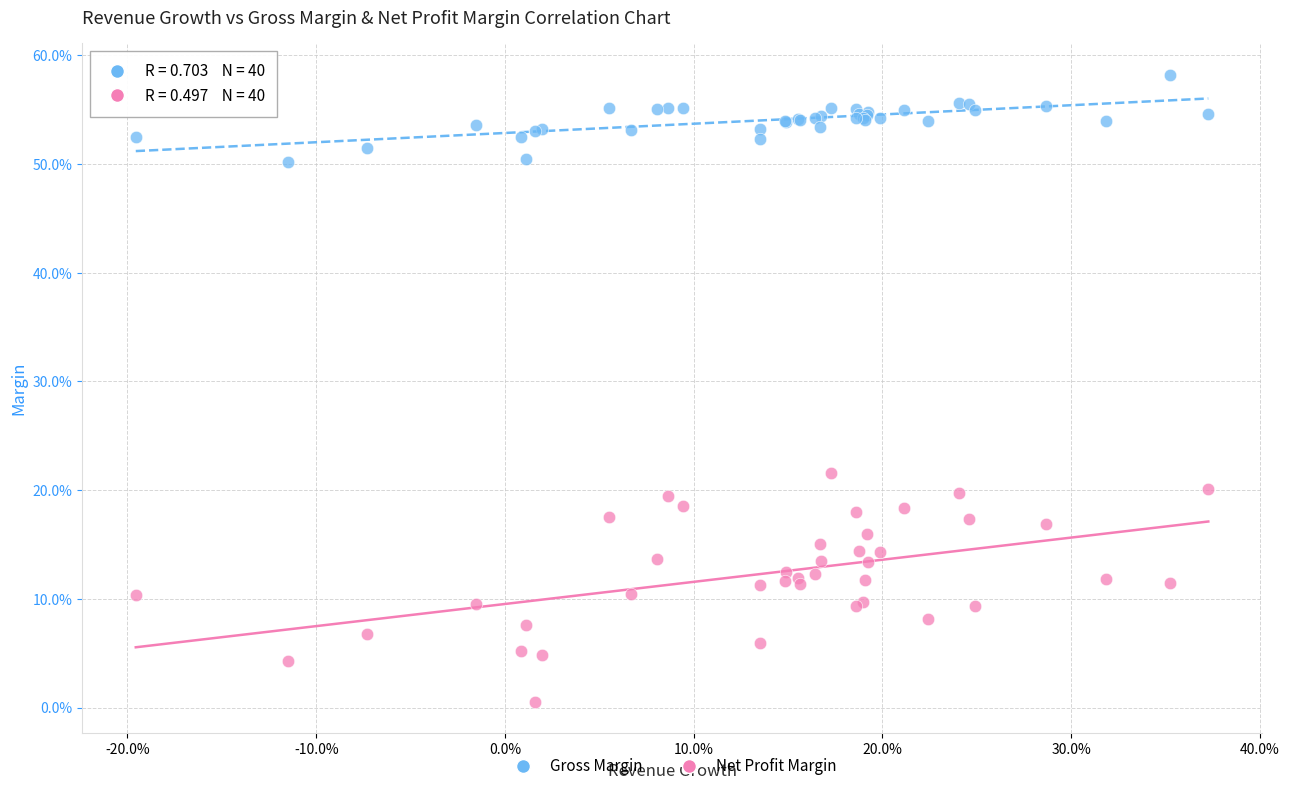

Which series reaches the minimum Y coordinate?

Net Profit Margin